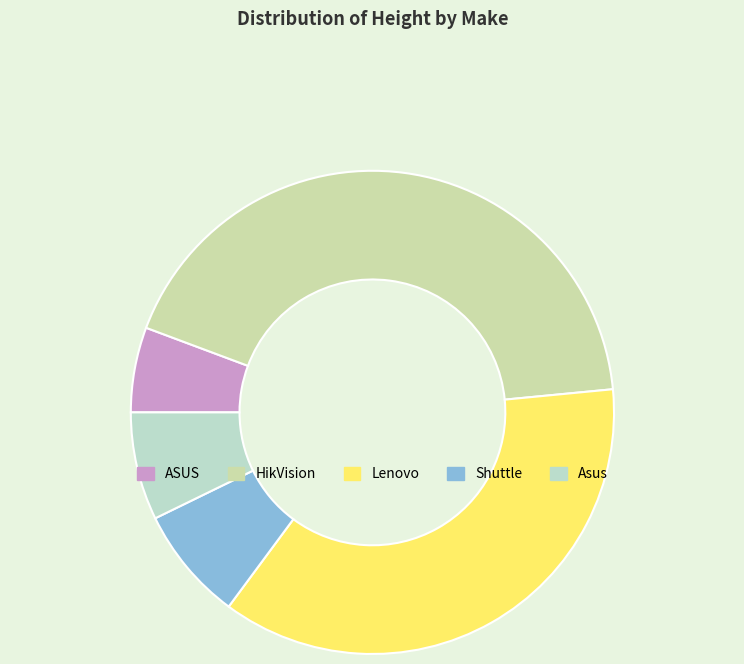

How many slices are in this pie chart?

5